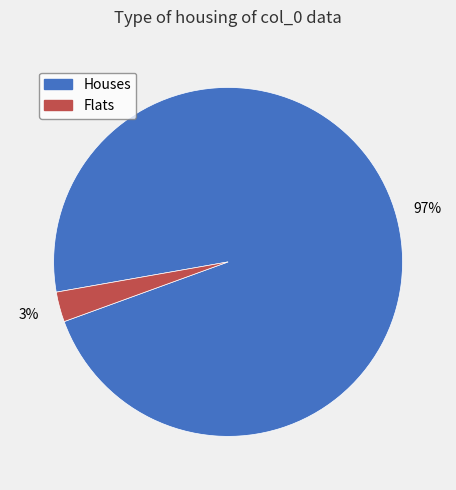

Does any single category account for the majority?

Yes